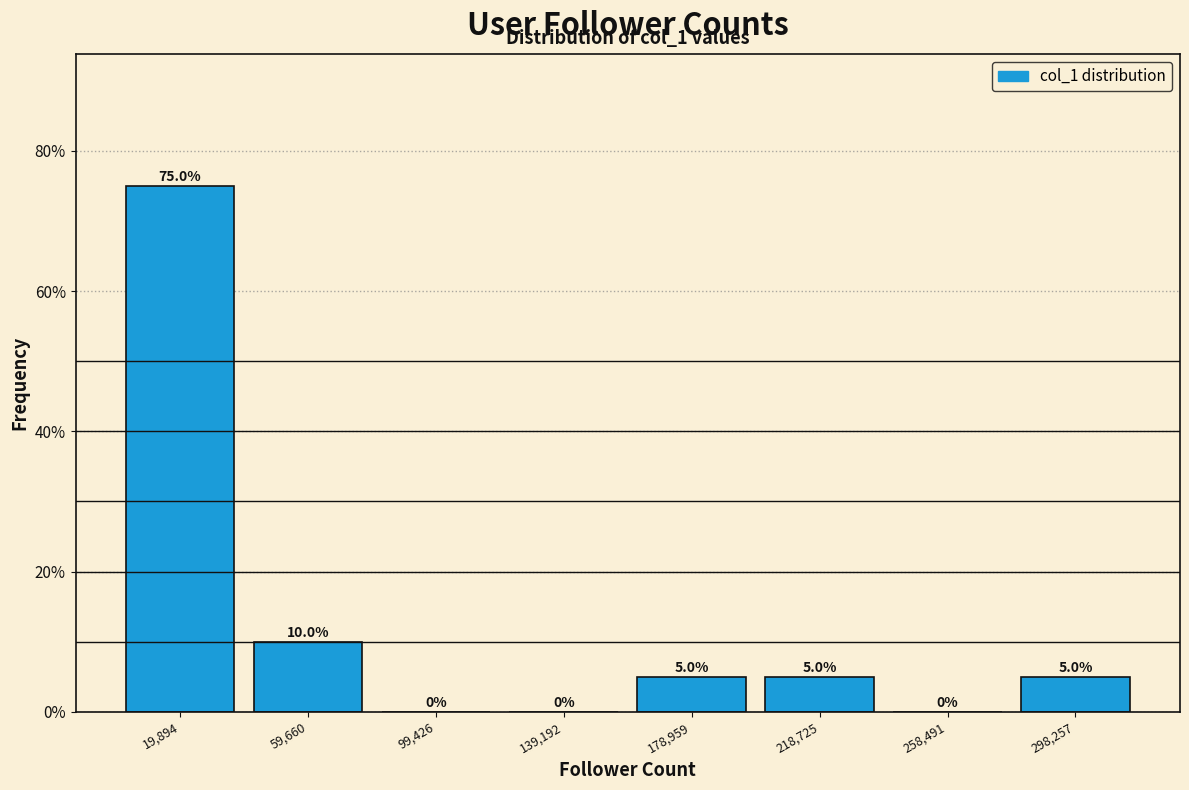

What is the height of the bar covering 0 to 40000 on the x-axis? The bar edges are not printed on the chart, so give them approximately, as read against the axis.

75.0